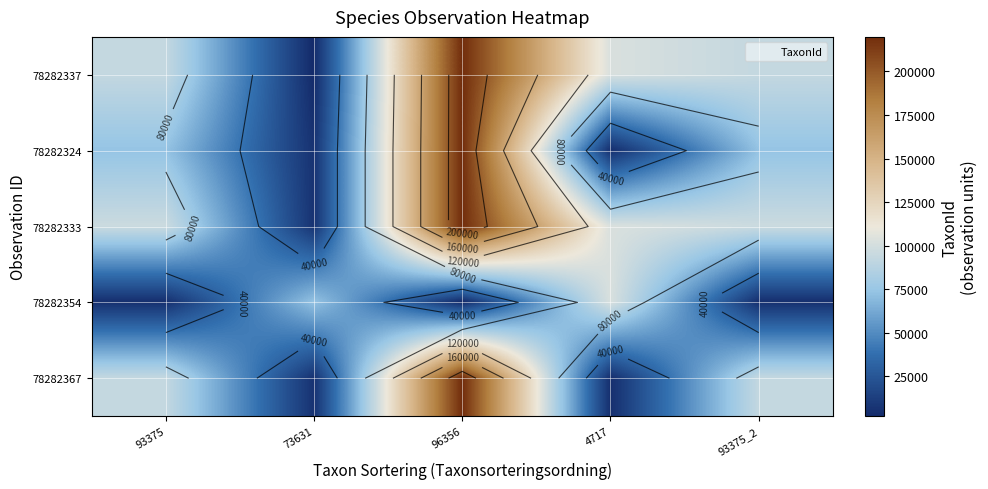

Which has a higher value, 93375_2 or 96356?

96356